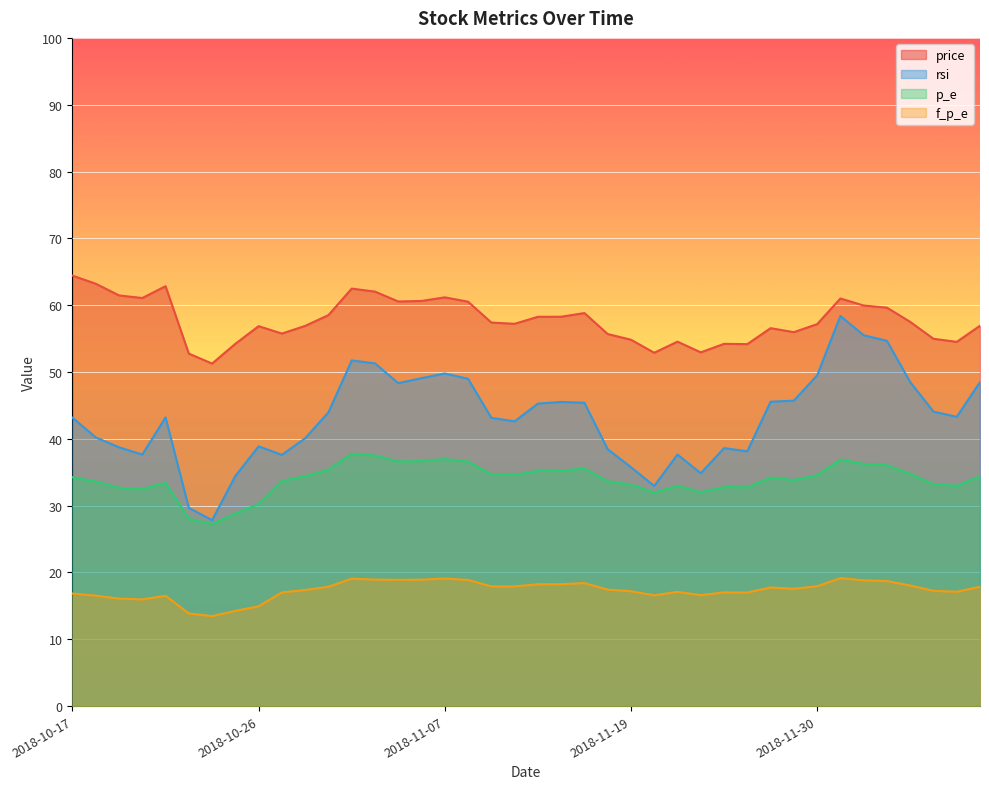

How many data points in price are above 57?

22